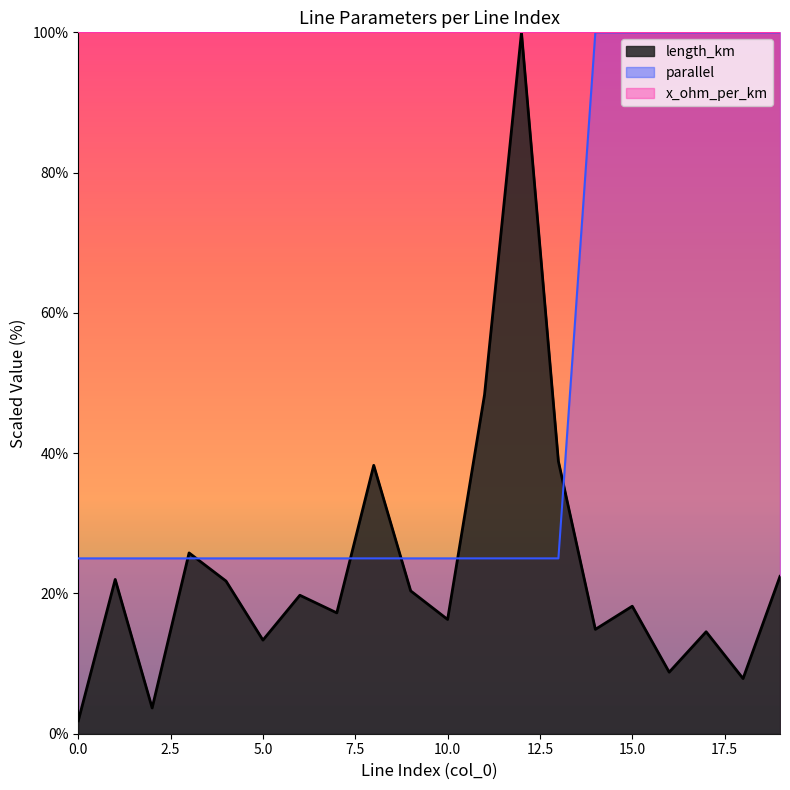

What is the sum of the parallel values at 7 and 0?

50.0